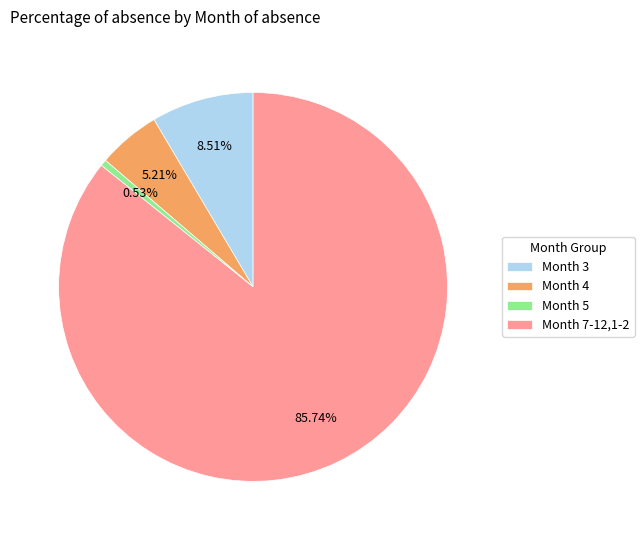

How many slices are in this pie chart?

4